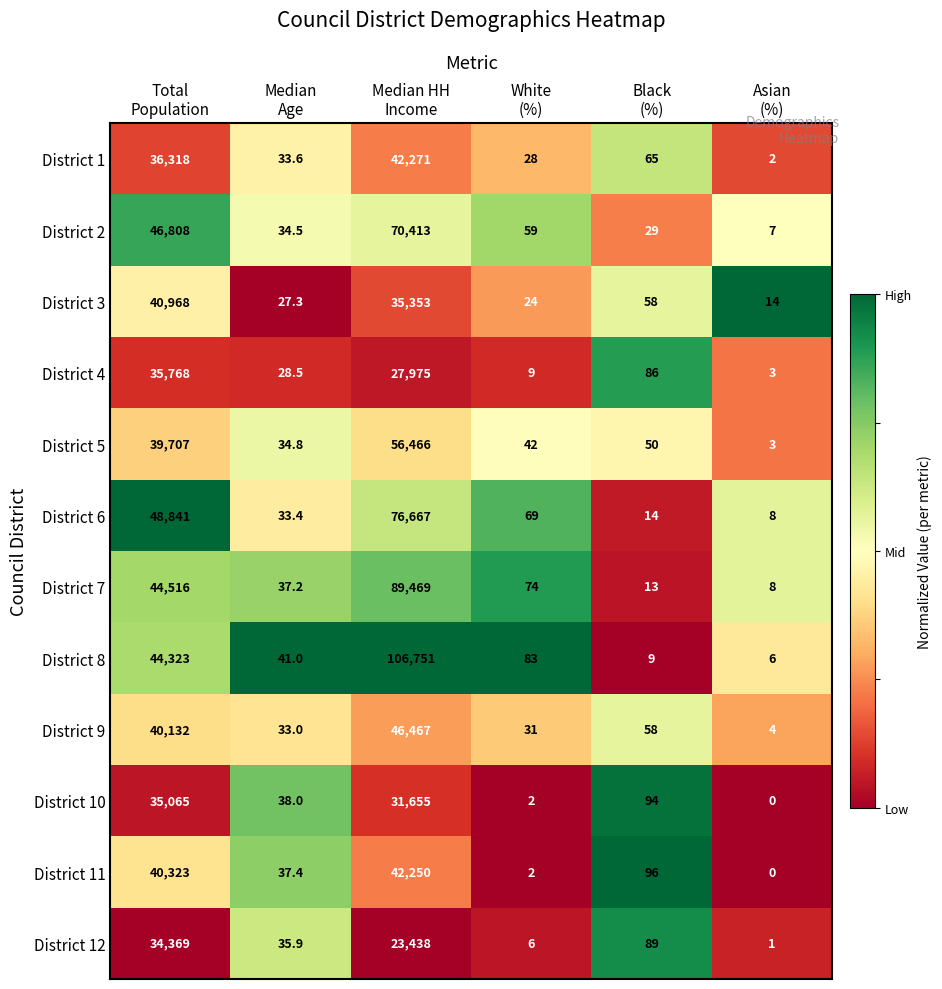

What is the total value across all series at Total
Population?

487138.0